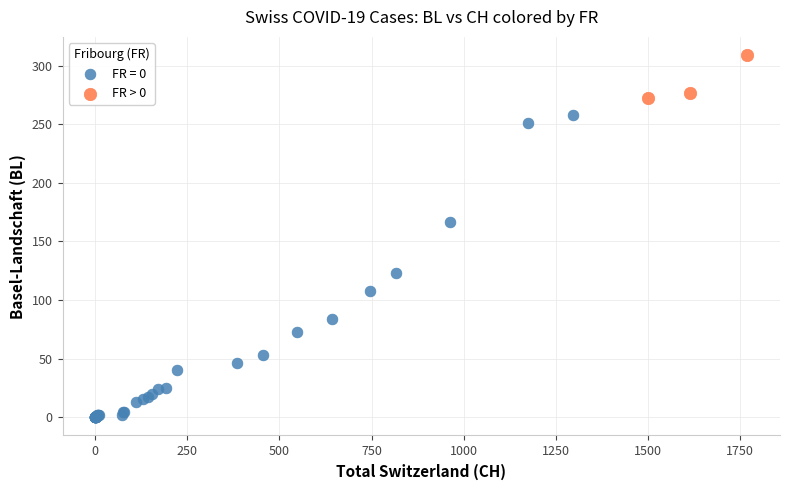

Which series reaches the minimum Y coordinate?

FR = 0